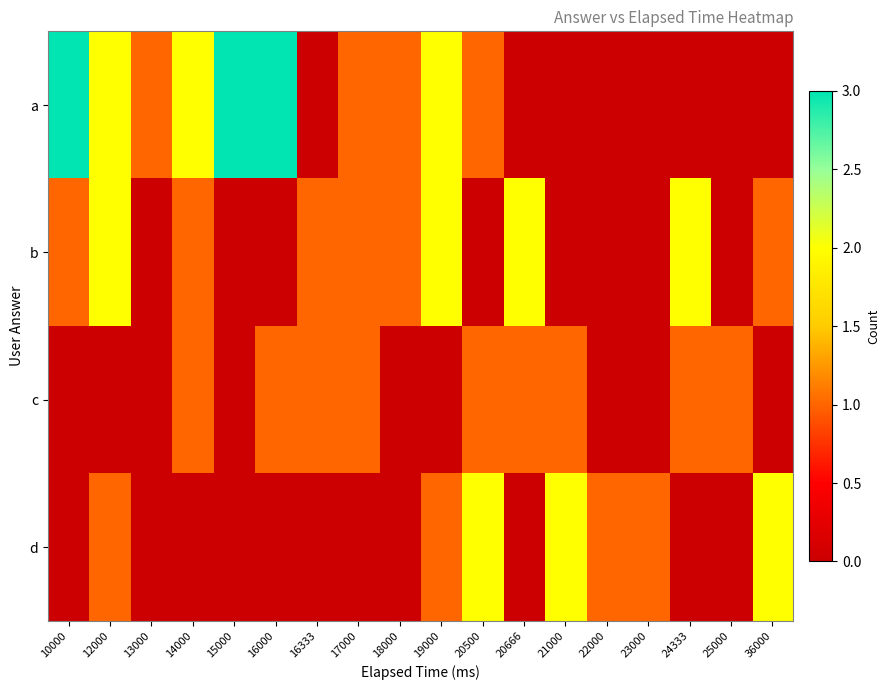

Reading left to right, transcribe all the data shown in this chart.

a: 10000=3	12000=2	13000=1	14000=2	15000=3	16000=3	16333=0	17000=1	18000=1	19000=2	20500=1	20666=0	21000=0	22000=0	23000=0	24333=0	25000=0	36000=0
b: 10000=1	12000=2	13000=0	14000=1	15000=0	16000=0	16333=1	17000=1	18000=1	19000=2	20500=0	20666=2	21000=0	22000=0	23000=0	24333=2	25000=0	36000=1
c: 10000=0	12000=0	13000=0	14000=1	15000=0	16000=1	16333=1	17000=1	18000=0	19000=0	20500=1	20666=1	21000=1	22000=0	23000=0	24333=1	25000=1	36000=0
d: 10000=0	12000=1	13000=0	14000=0	15000=0	16000=0	16333=0	17000=0	18000=0	19000=1	20500=2	20666=0	21000=2	22000=1	23000=1	24333=0	25000=0	36000=2